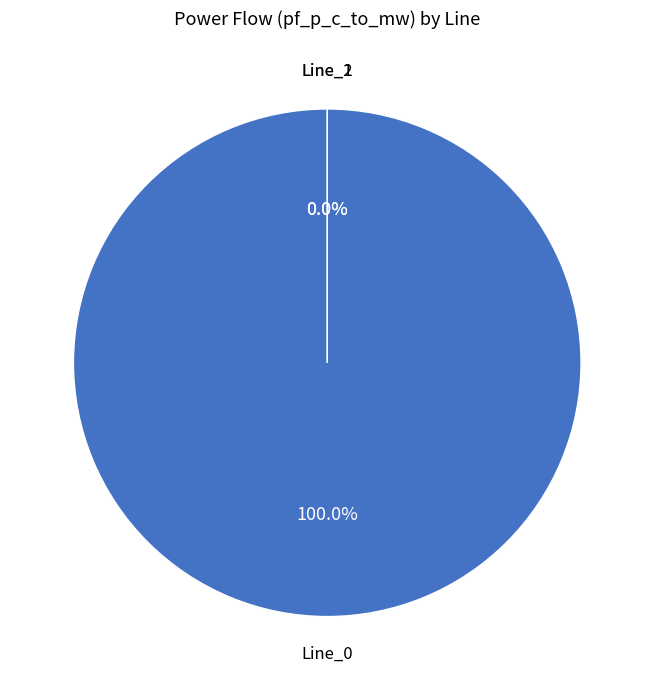

What is the smallest slice in the pie chart?

Line_1